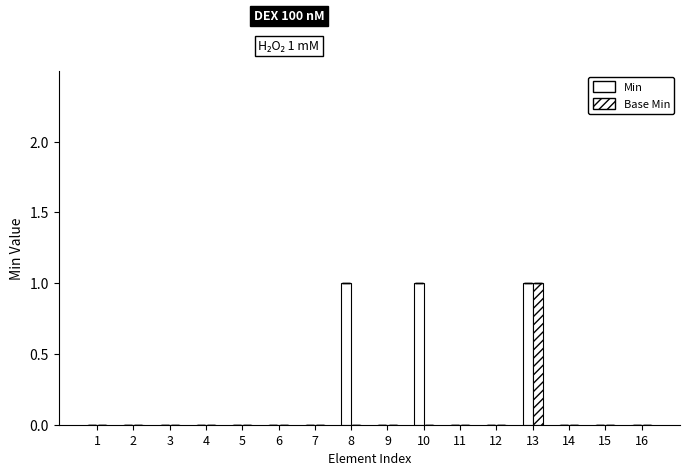

True or false: Min has a value of 1 at 8.

True